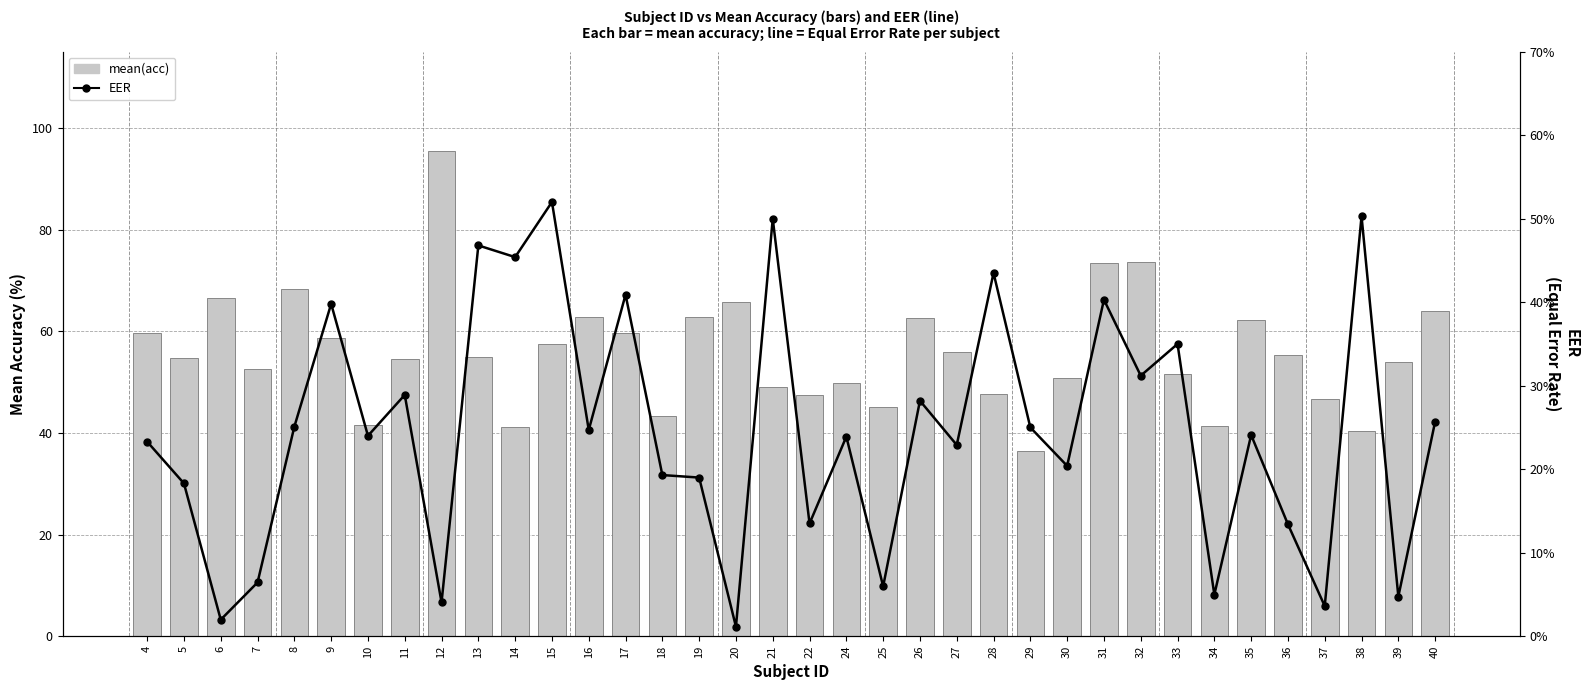

What is the total value across all series at 35?

62.5